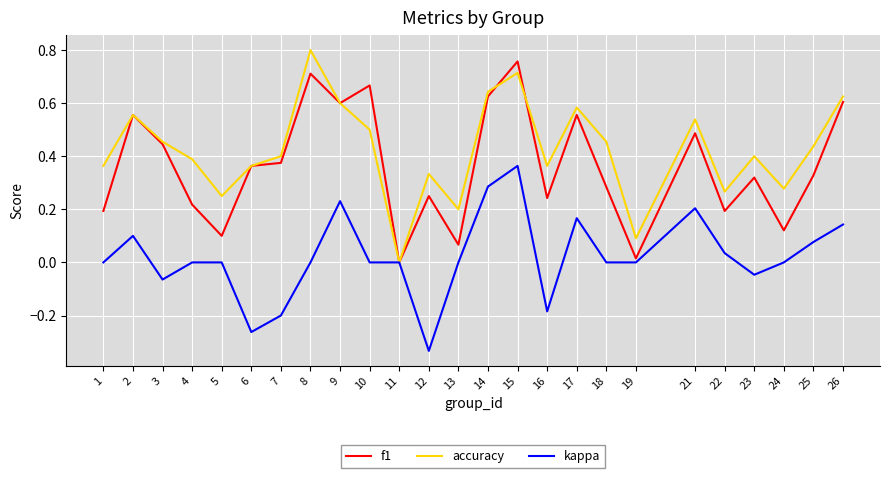

What is the total value across all series at 15?

1.8